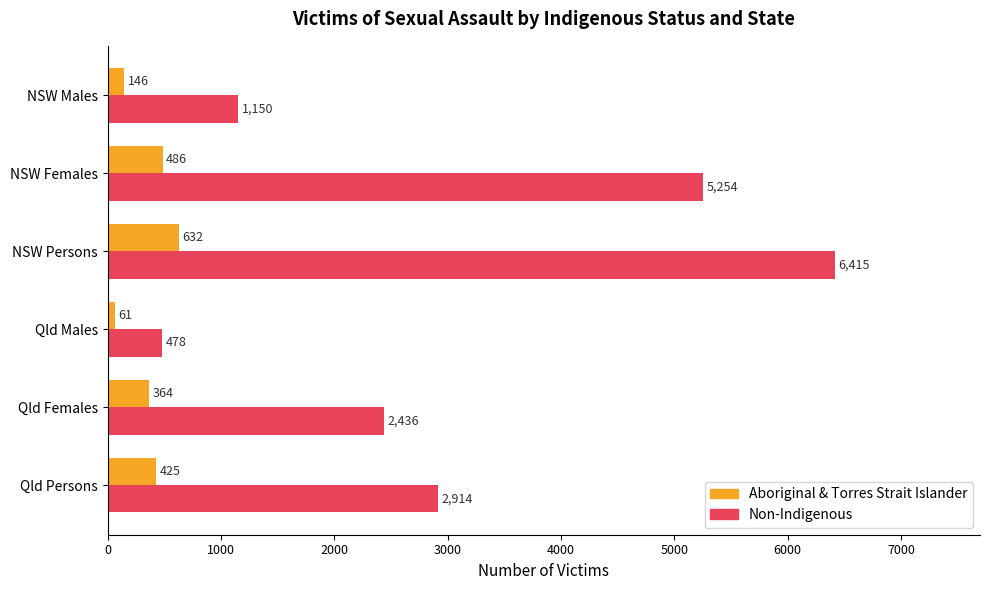

How many distinct data groups are displayed?

2